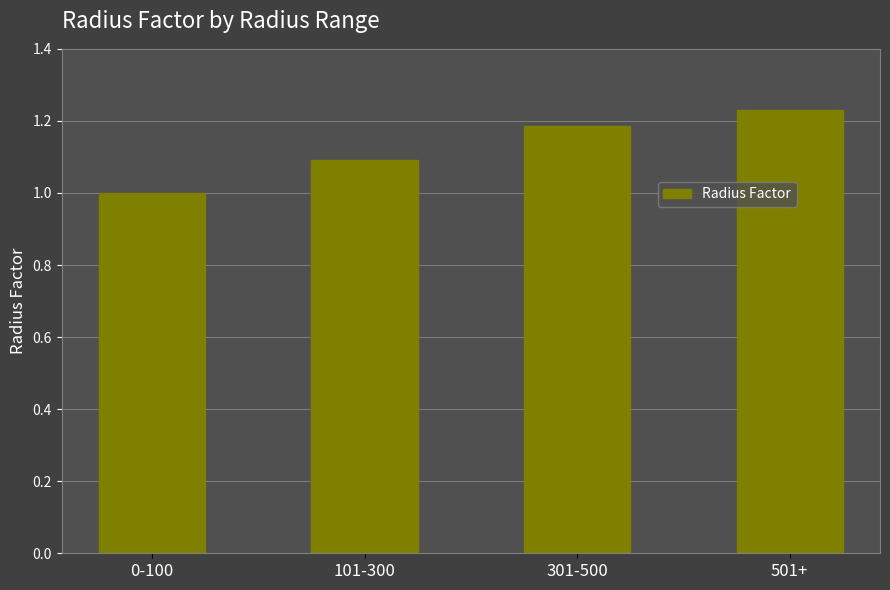

What is the label of the 4th bar from the left?

501+